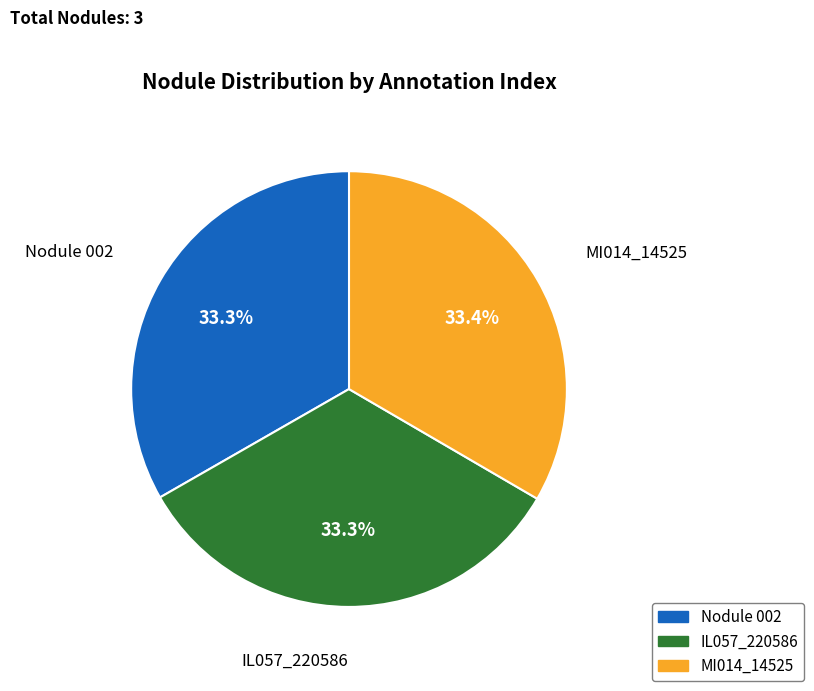

To the nearest percent, what is the average slice percentage?

33%